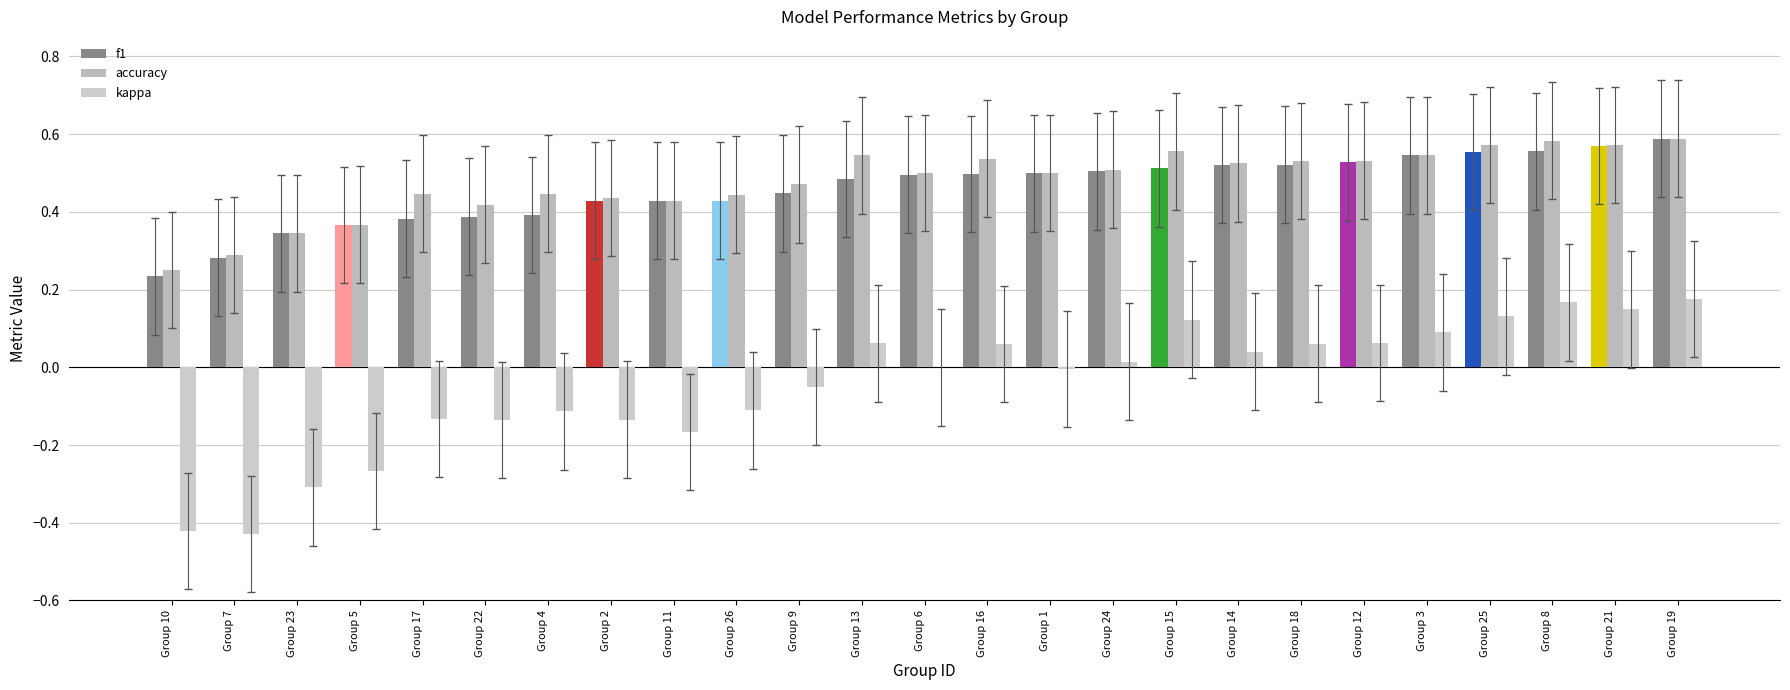

Is it true that f1 equals 0.3 at Group 15?

False